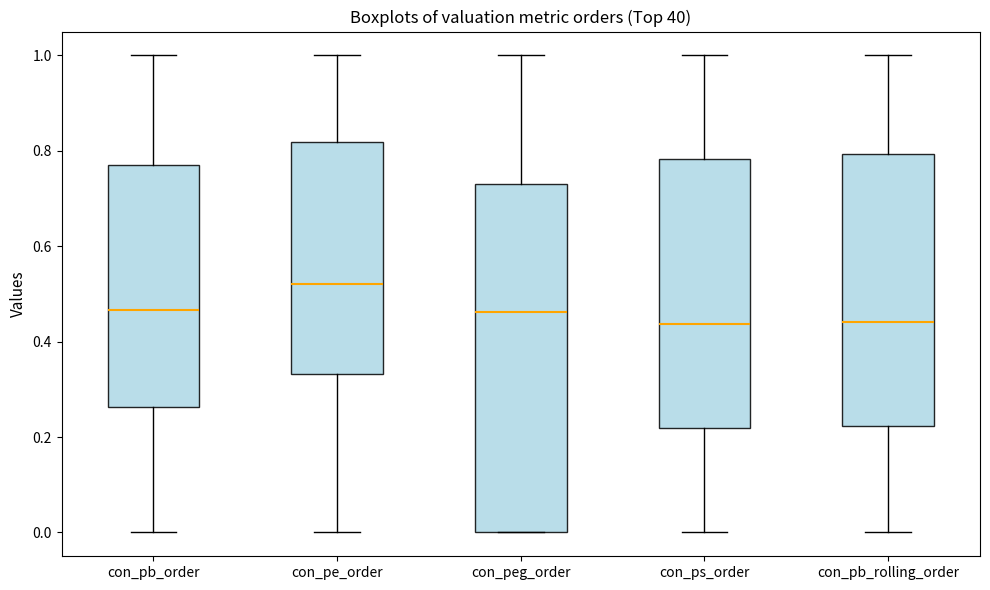

Where does the median line of the box for con_ps_order sit on the y-axis? The values are not printed on the chart, so give them approximately, as read against the axis.

0.44